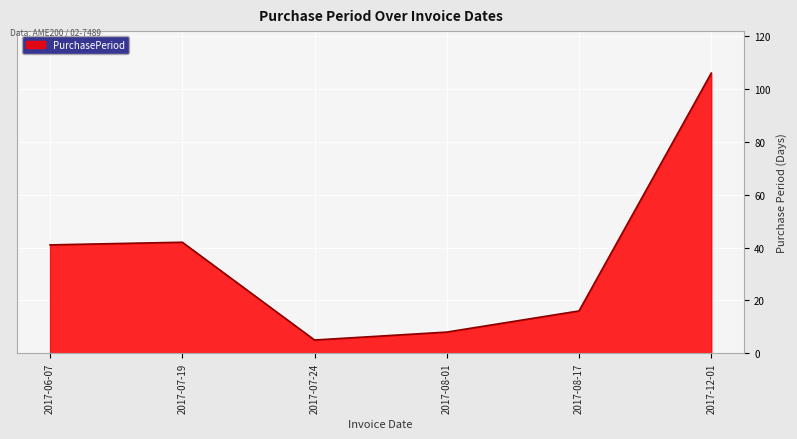

What position from the left is 2017-07-24?

3